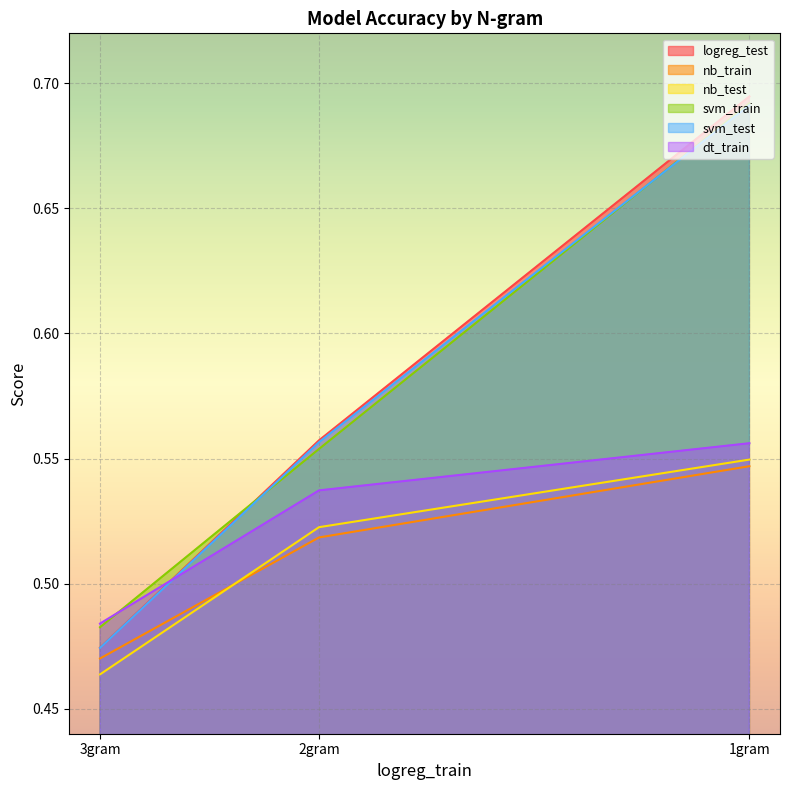

Which label corresponds to the smallest value in the chart?

3gram